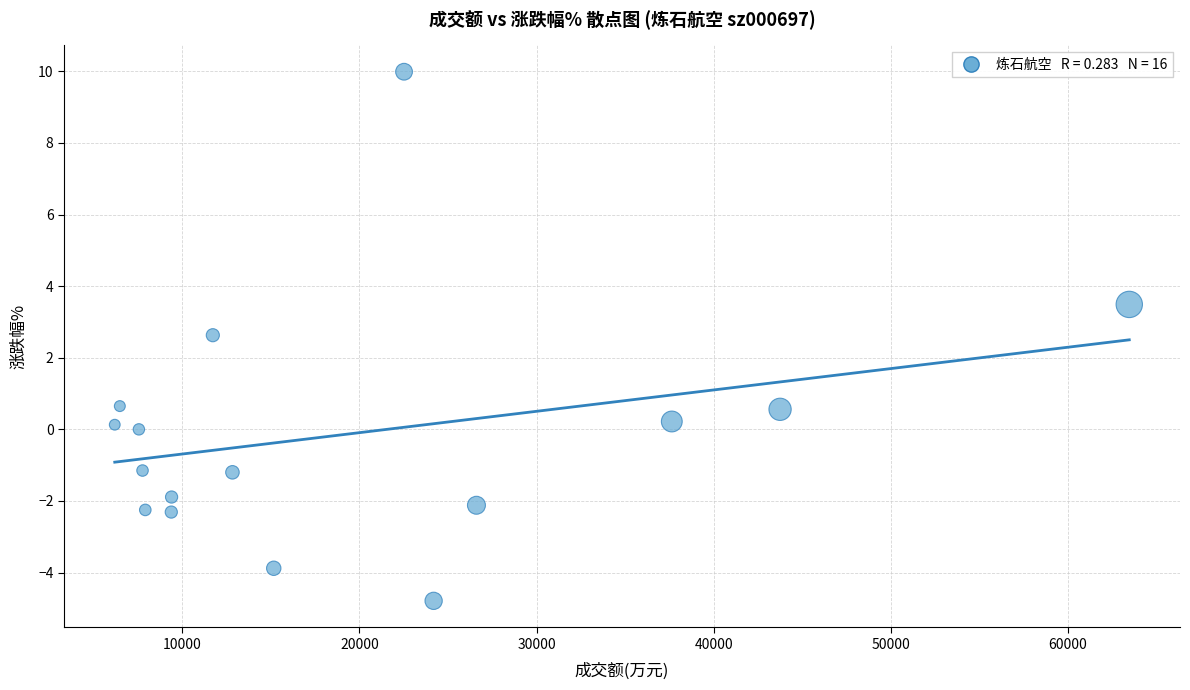

What Y value in the scatter plot is closest to 2?

2.6